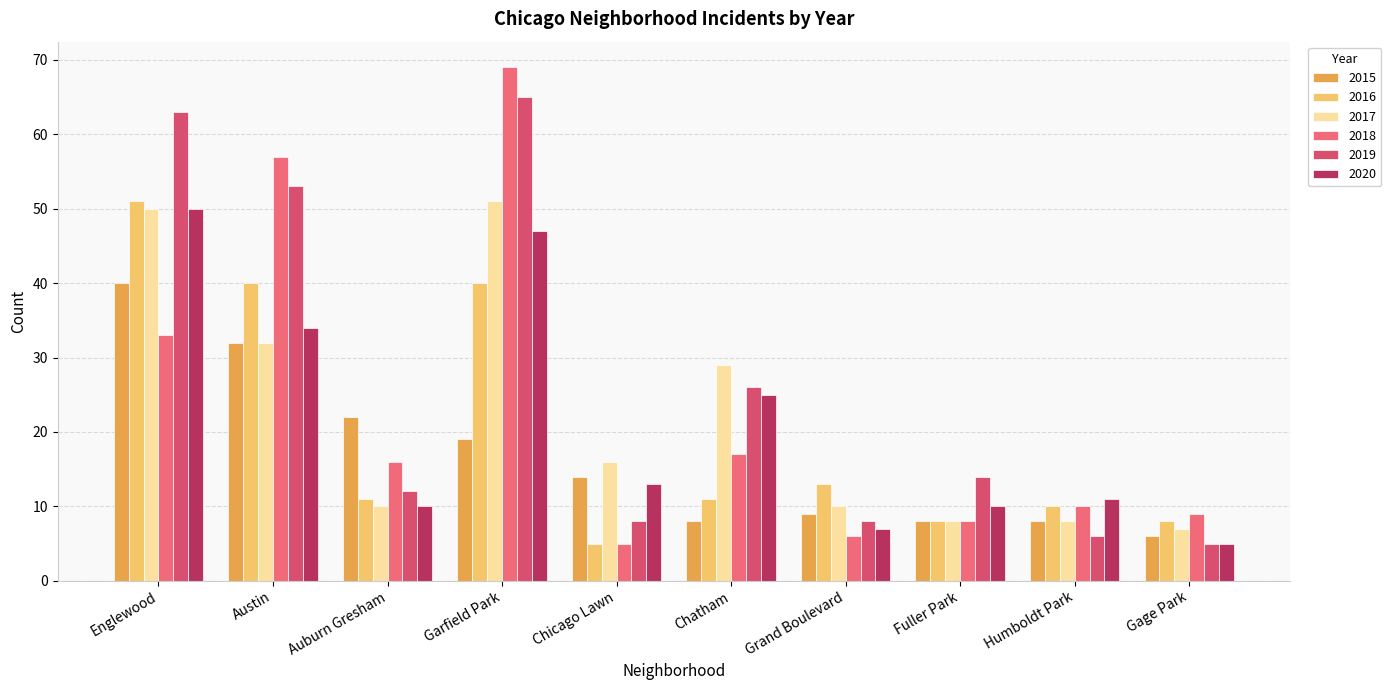

List the series in order of their peak value, highest first.

2018, 2019, 2016, 2017, 2020, 2015